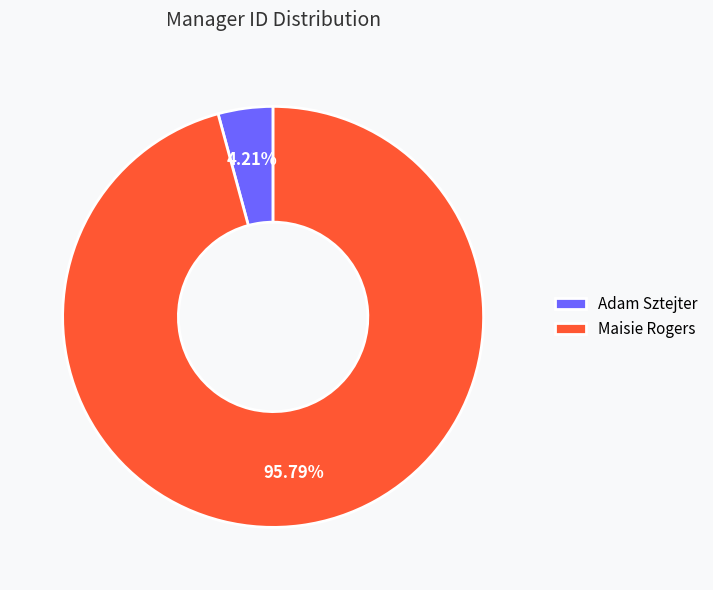

What is the majority slice?

Maisie Rogers